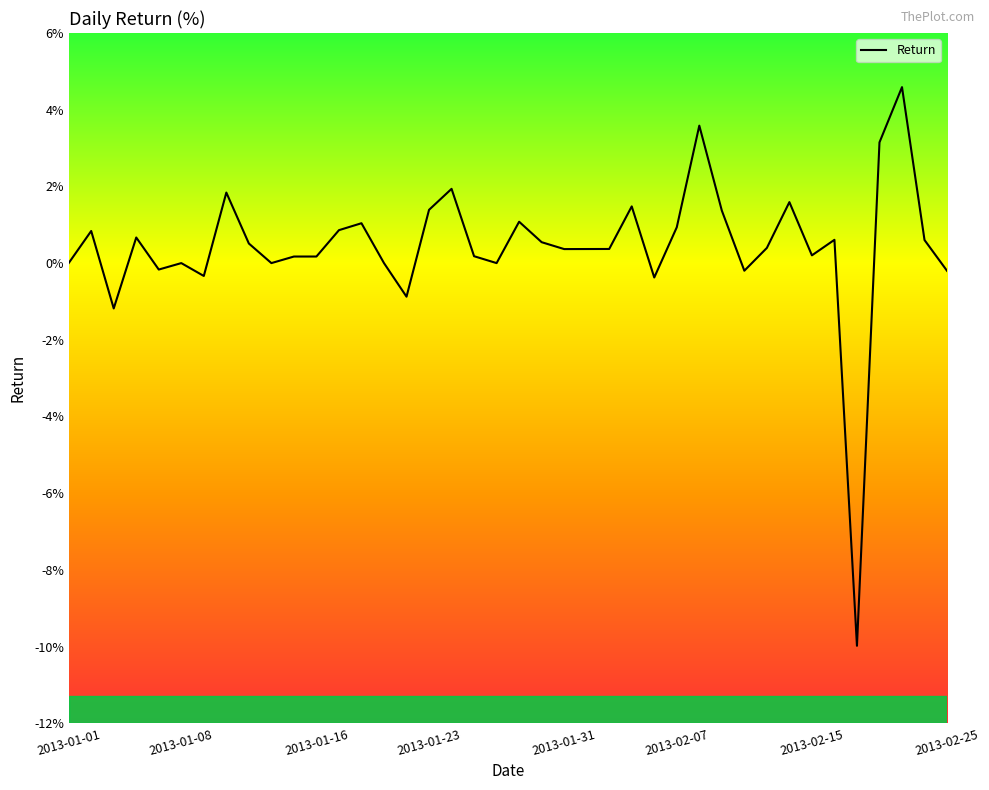

What is the average value?

0.4